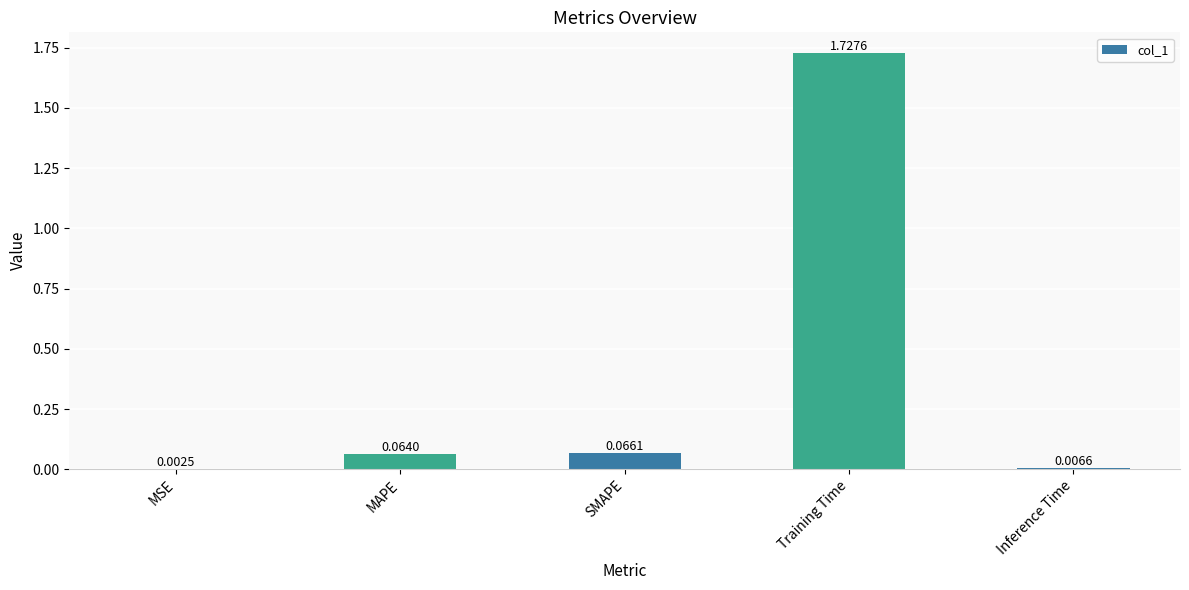

At which category does the chart reach its peak across all series?

Training Time